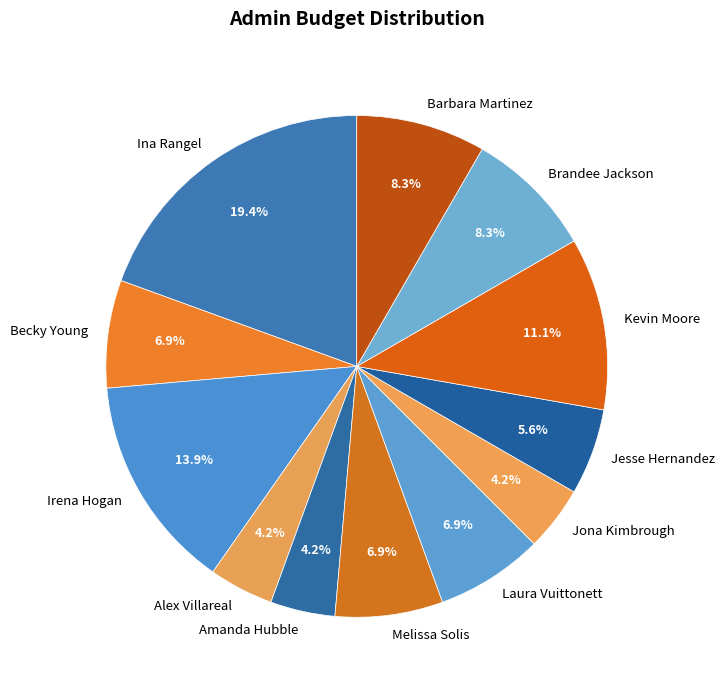

Is the sum of Melissa Solis and Ina Rangel greater than half?

No